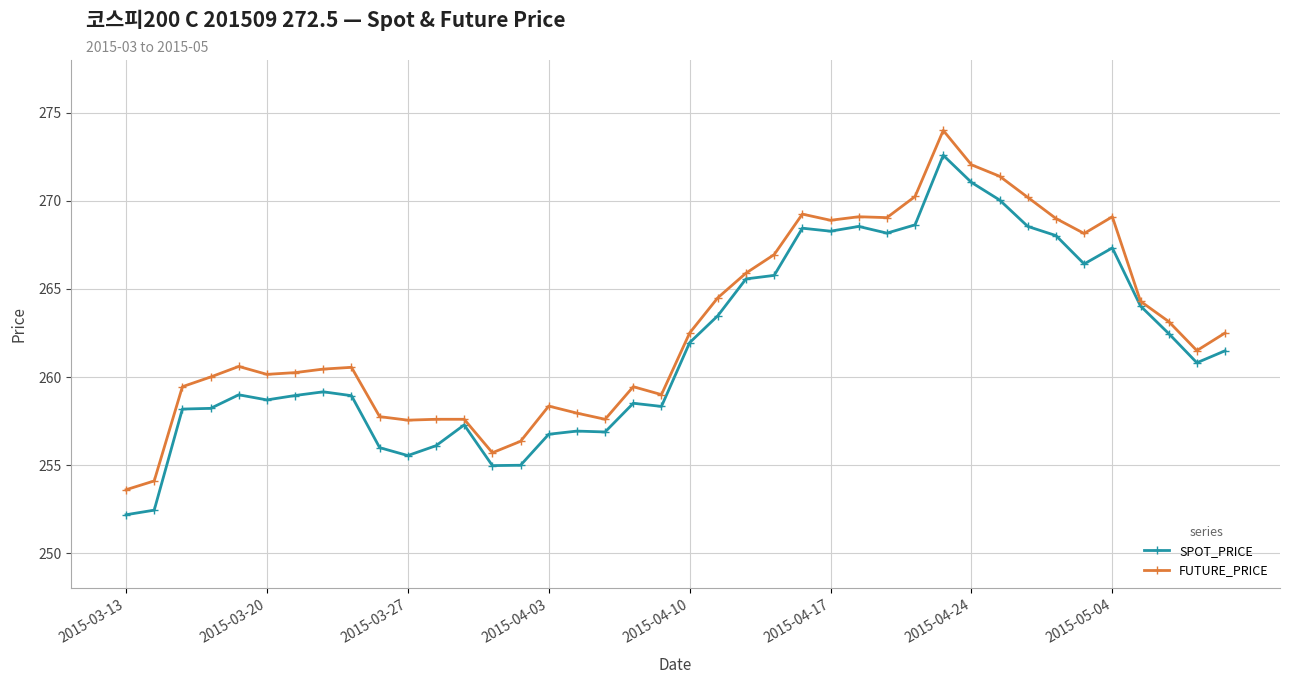

Which series has the widest spread of values?

SPOT_PRICE